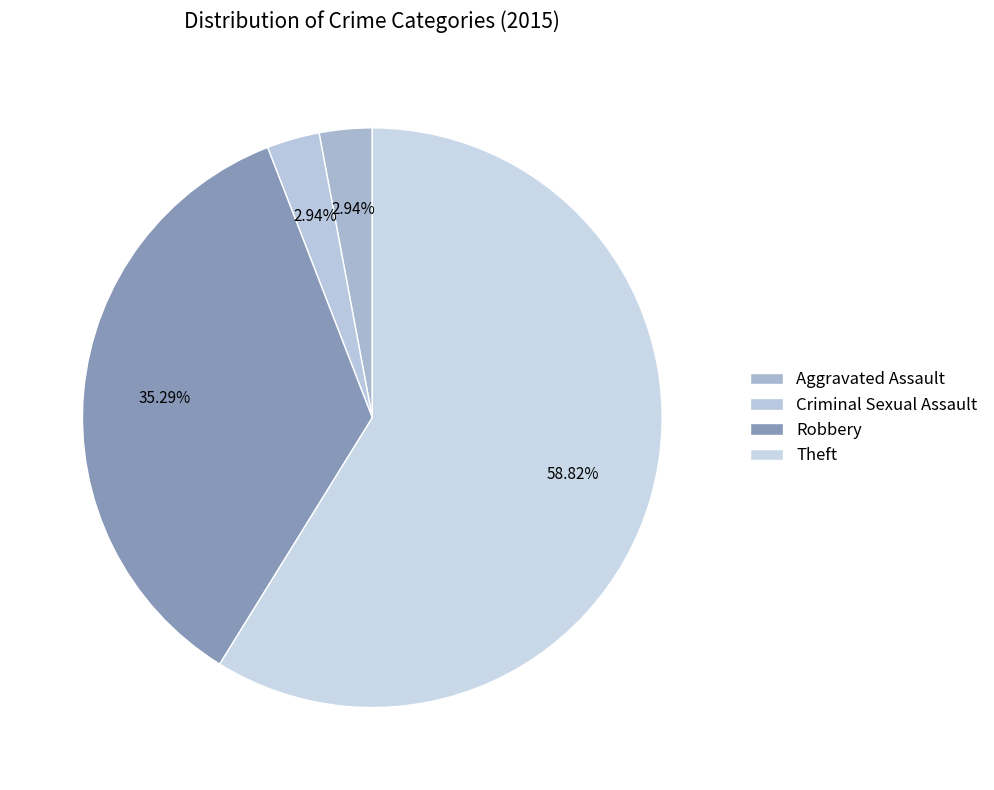

How many slices are in this pie chart?

4